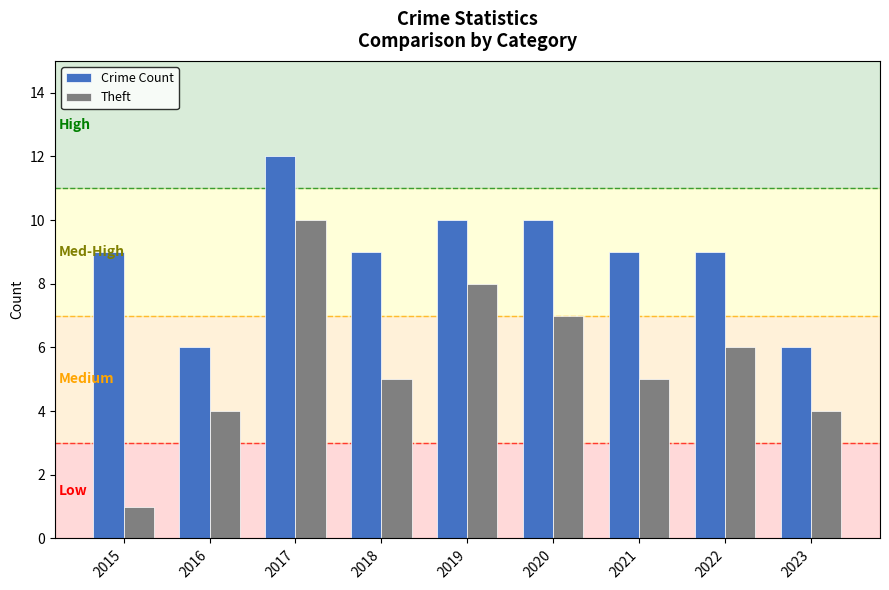

What is the minimum value for Crime Count?

6